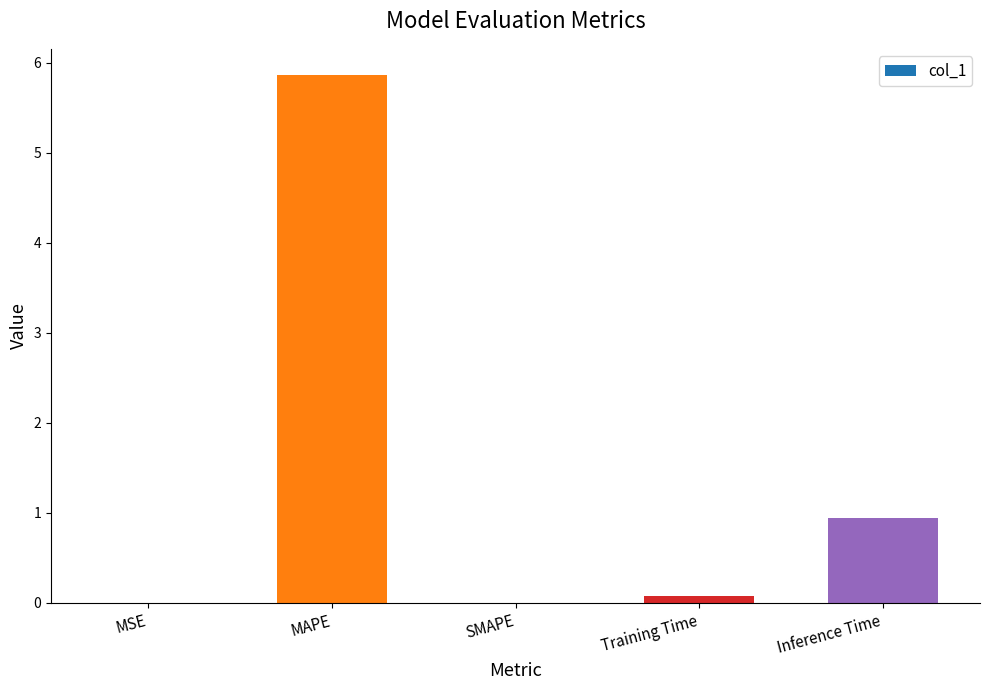

How many categories are shown in the chart?

5